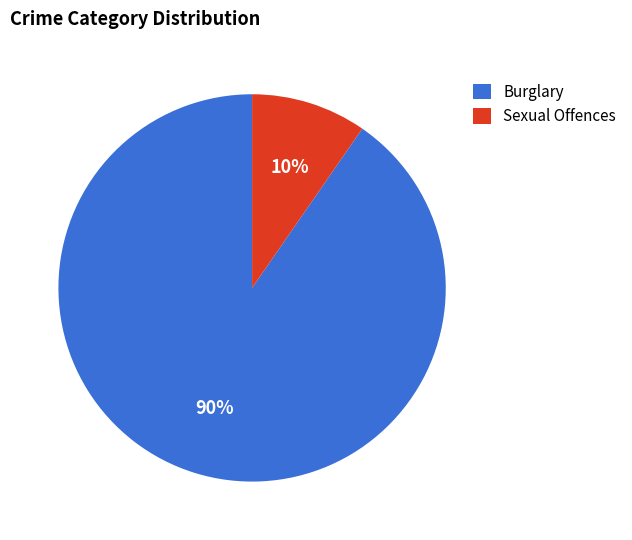

Do Sexual Offences and Burglary together represent more than half of the pie?

Yes